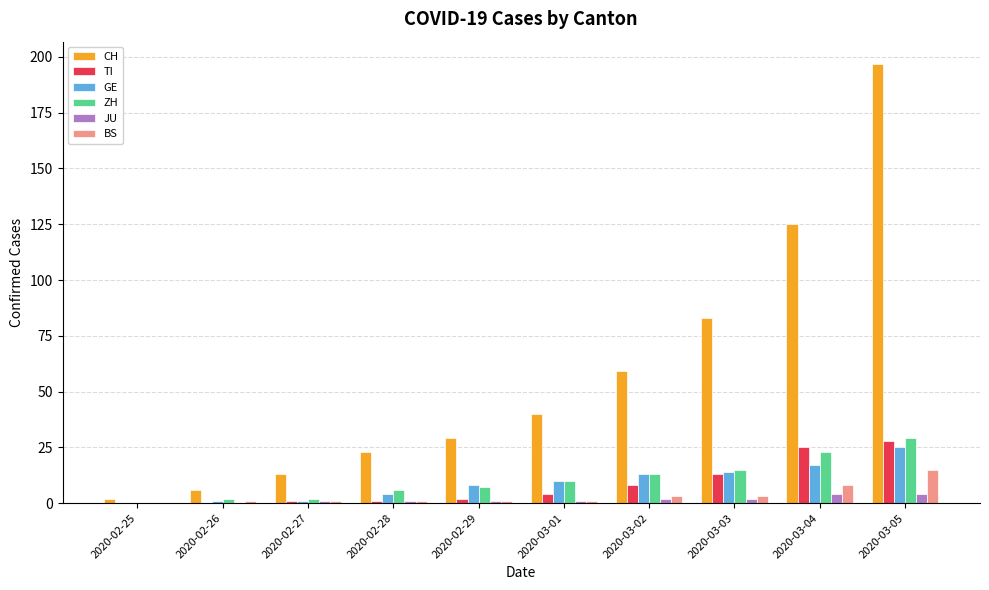

What is the total value across all series at 2020-03-04?

202